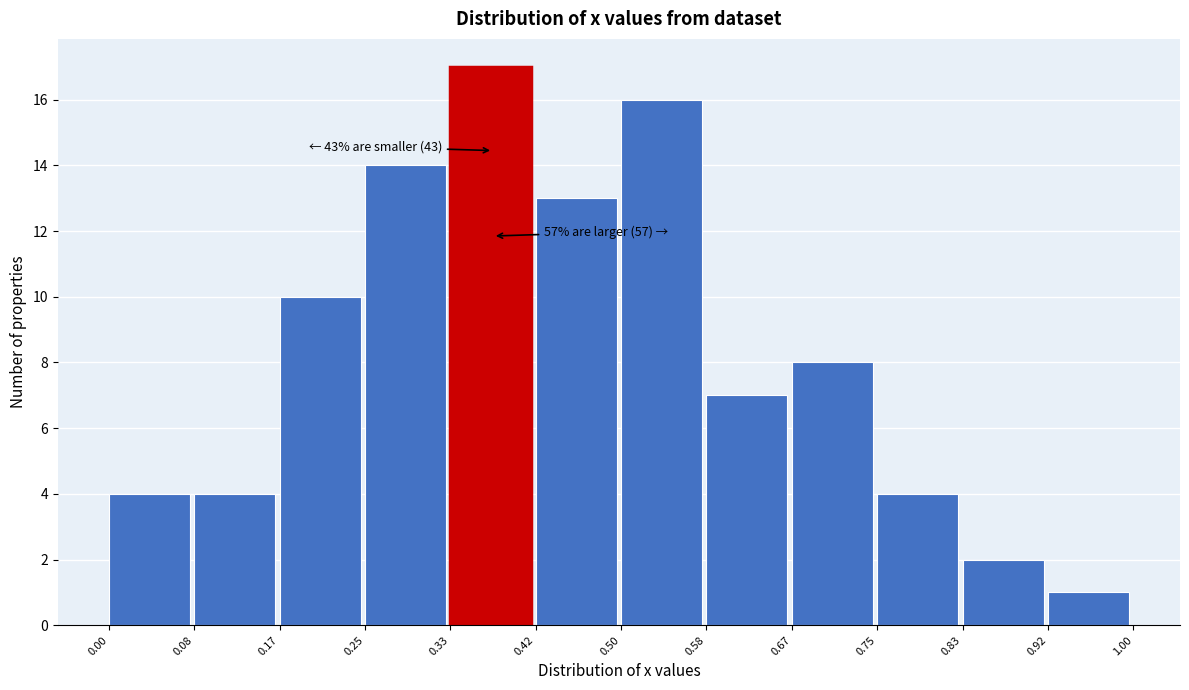

Over which range of the x-axis is the bar tallest?

0.33 to 0.42